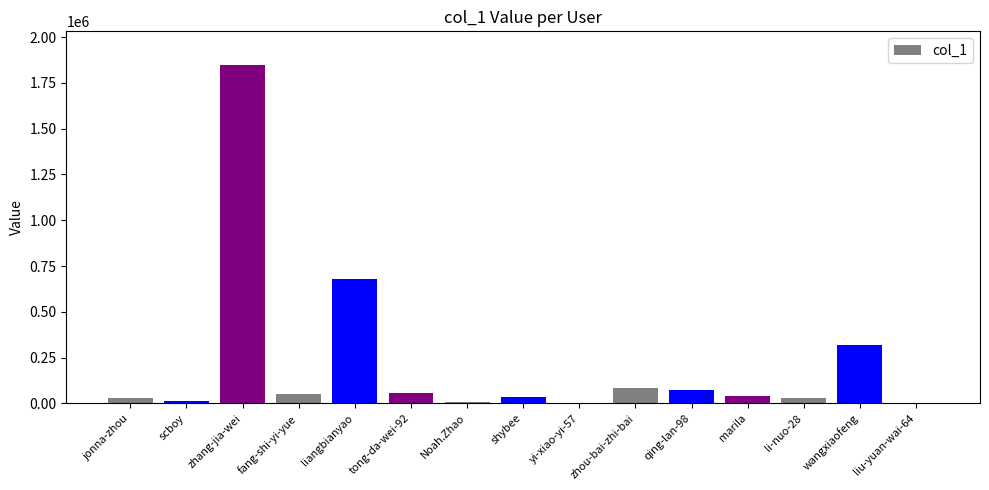

What is the average value?

217177